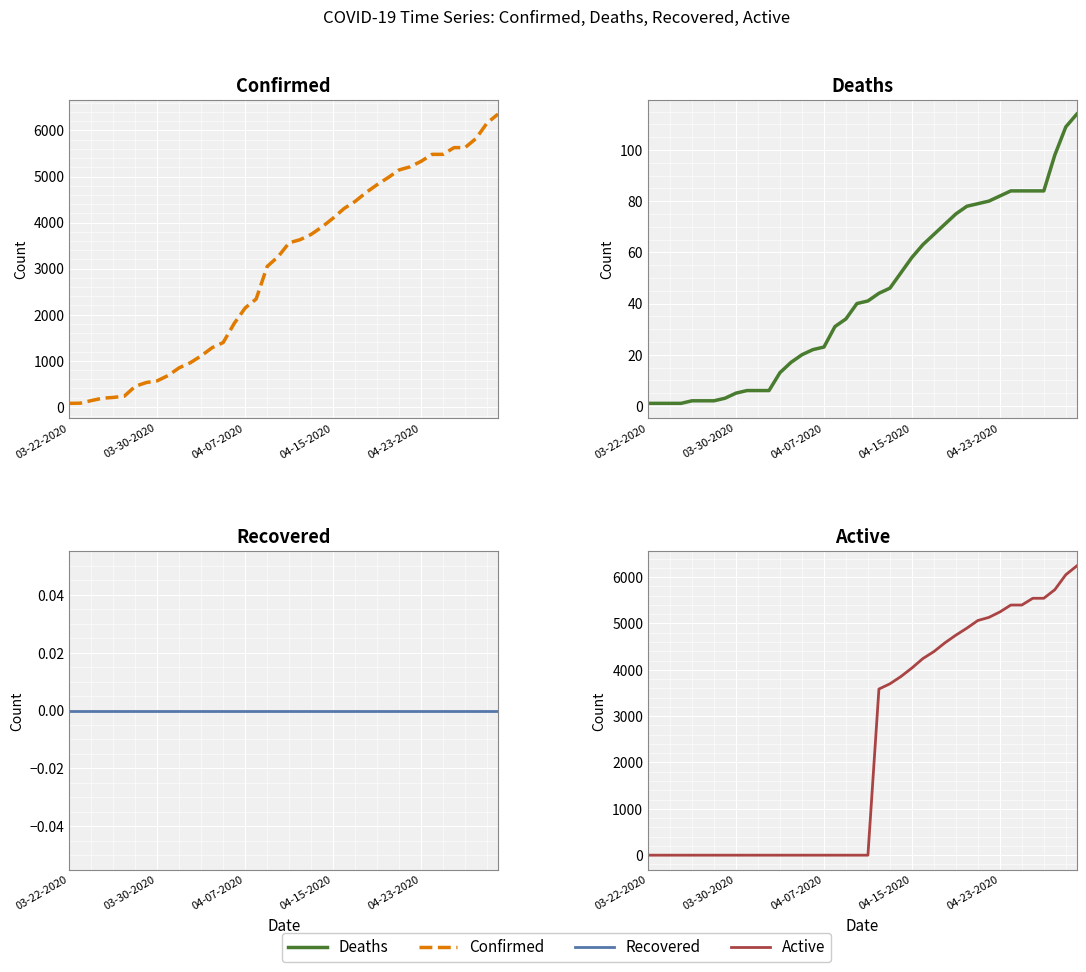

Which series changed the most between 9 and 32?

Active